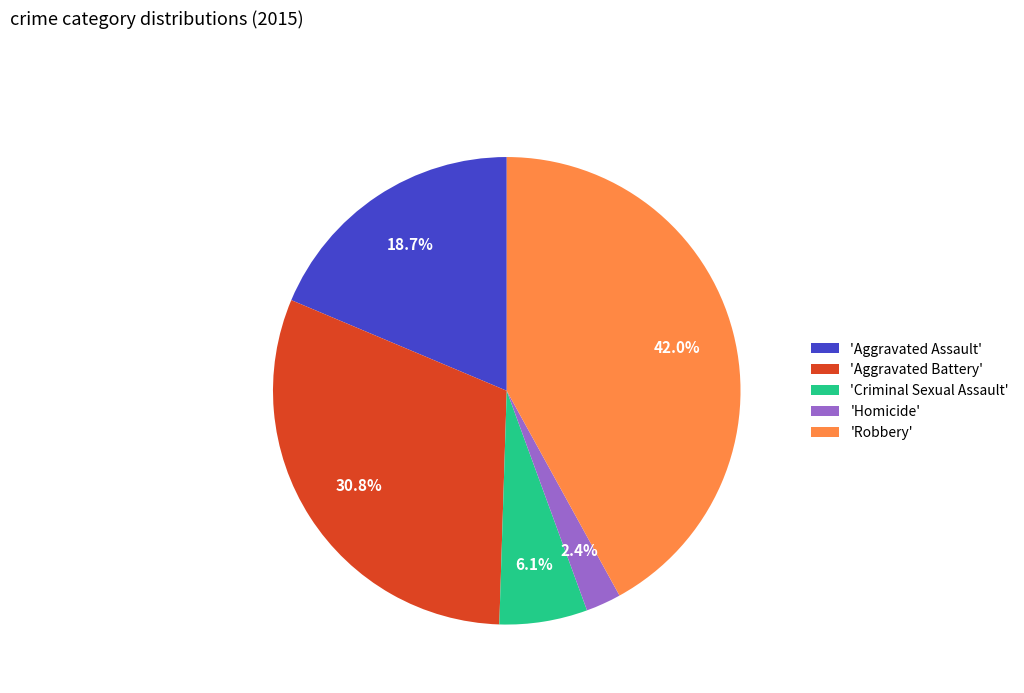

Which has a higher value, 'Aggravated Battery' or 'Robbery'?

'Robbery'